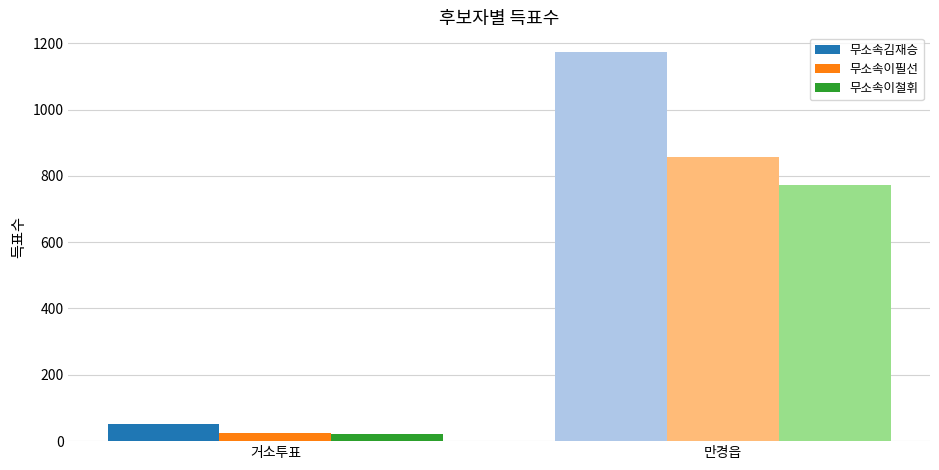

What is the maximum value for 무소속이필선?

856